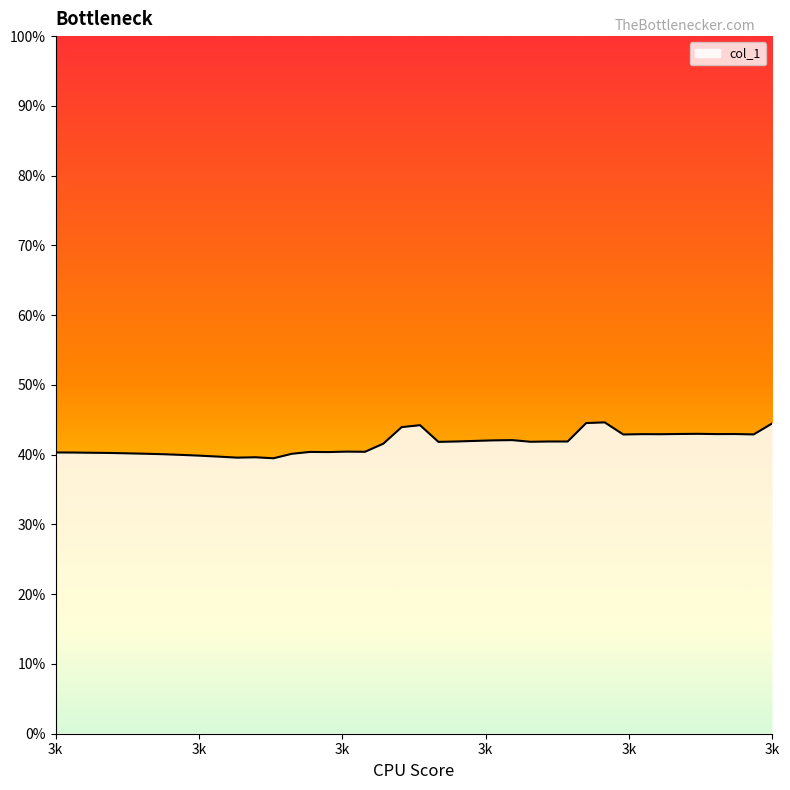

Rank the categories by value from lowest to highest.

3707.3909609903726, 3700.6283702336777, 3704.0081222628105, 3697.2517020864907, 3693.878115007338, 3690.5076061848736, 3687.1401728103174, 3710.7768892354206, 3683.7758120774524, 3680.414521182622, 3677.056297324727, 3673.7011377052268, 3670.34903952813, 3667.0, 3717.558025567064, 3714.1659098195814, 3724.3515538617175, 3720.953239304654, 3727.7529720702078, 3737.975876962565, 3755.076389878294, 3761.938479865263, 3758.505868814985, 3741.389738148042, 3744.806717183547, 3748.2268169165864, 3751.650040197265, 3772.2551343160017, 3796.4374872274743, 3779.1486170305634, 3775.7003024520845, 3789.512468169695, 3792.973397280205, 3782.600080925059, 3786.054697011812, 3731.1574967646634, 3734.5651307822095, 3799.904740898267, 3765.3742258896596, 3768.8131097513196